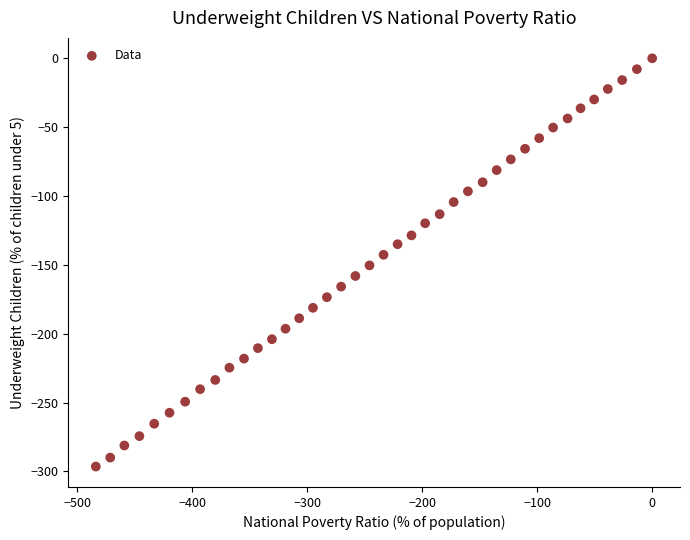

What is the range of Y values (max minus min)?

296.5